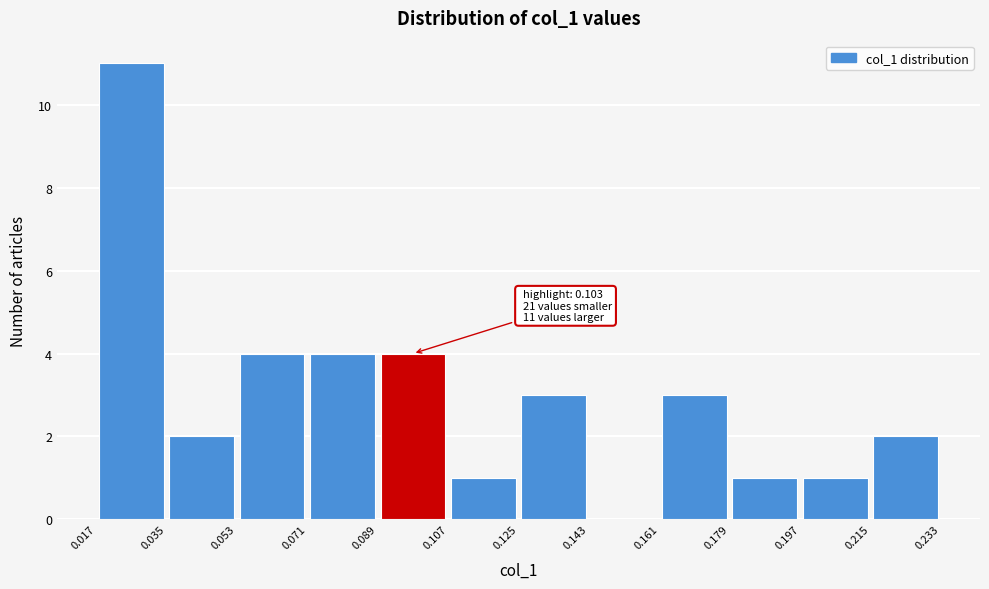

Over which range of the x-axis is the bar tallest?

0.017 to 0.035